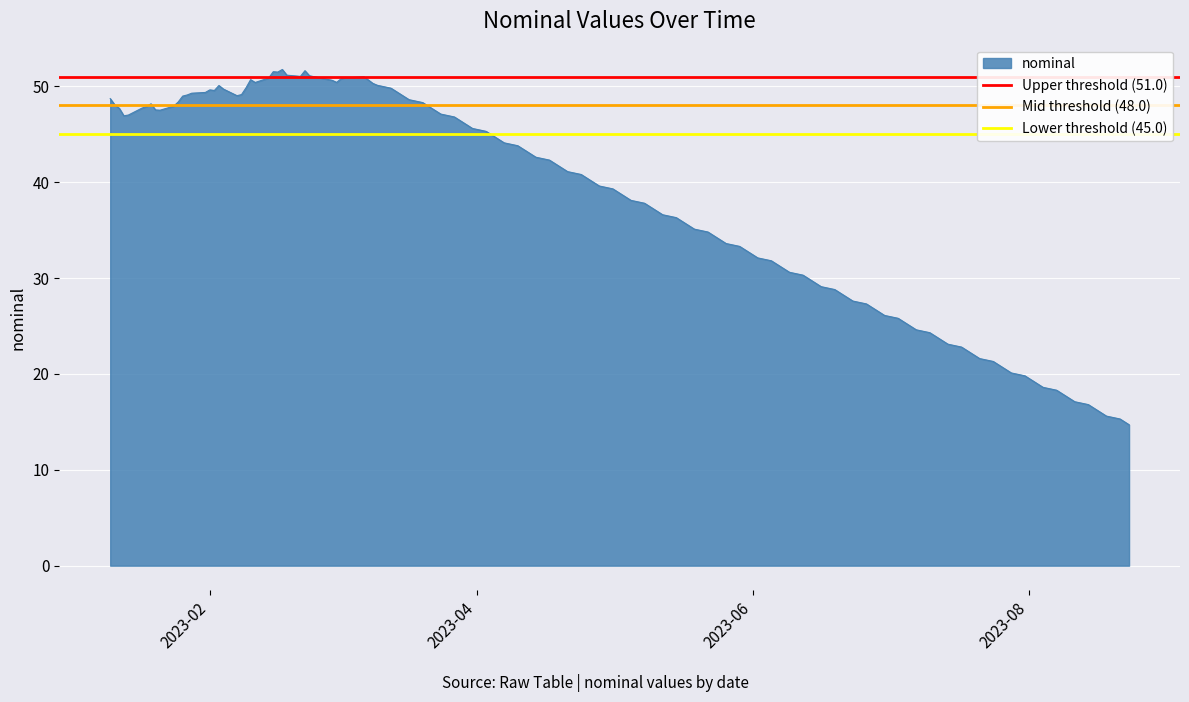

What is the approximate value of Lower threshold (45.0) at 2023-04?

45